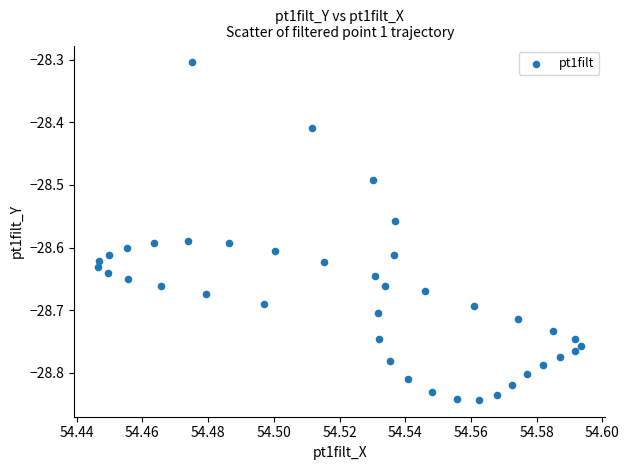

What Y value in the scatter plot is closest to -28?

-28.3